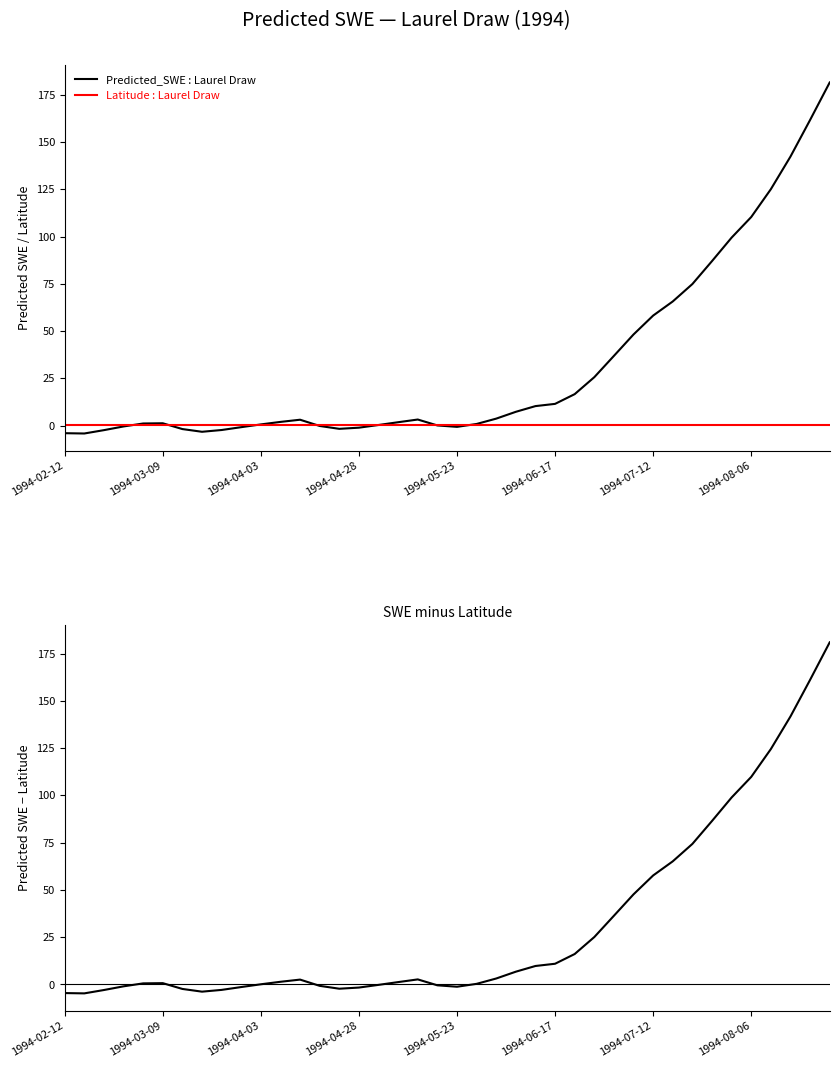

In Predicted_SWE − Latitude, how many points are lower than both neighbors (excluding endpoints)?

4